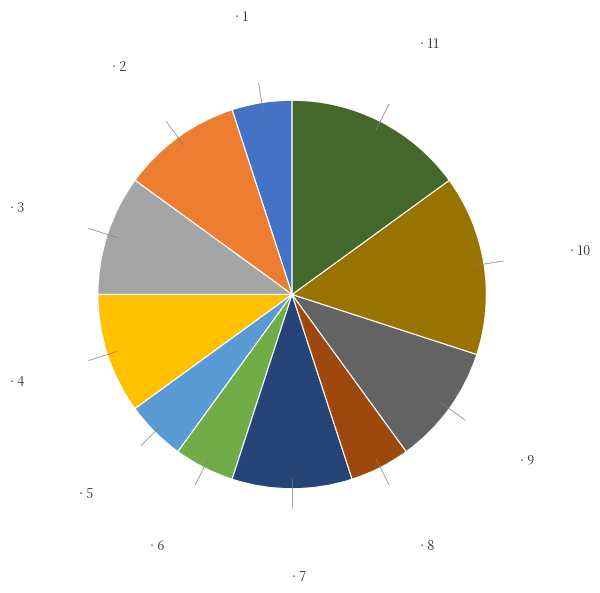

Does any single category account for the majority?

No